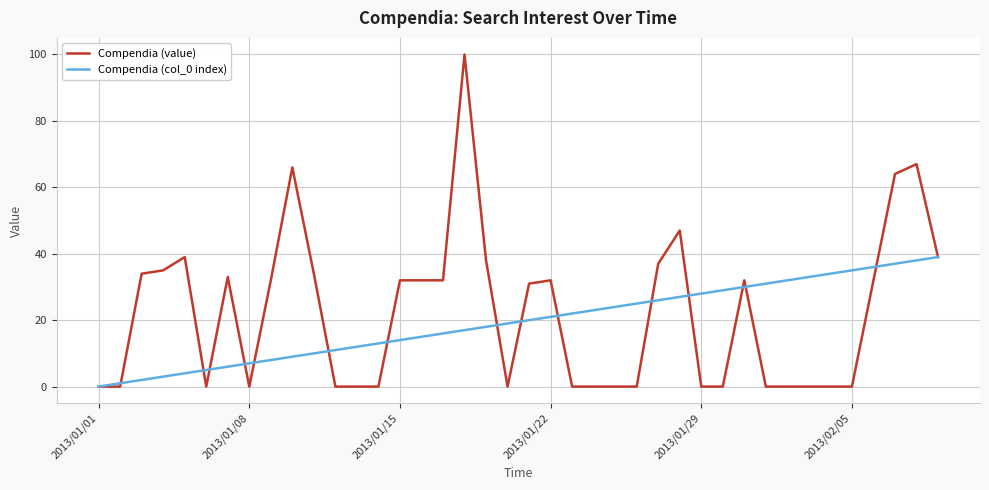

What is the highest value of the Compendia (value) series?

100